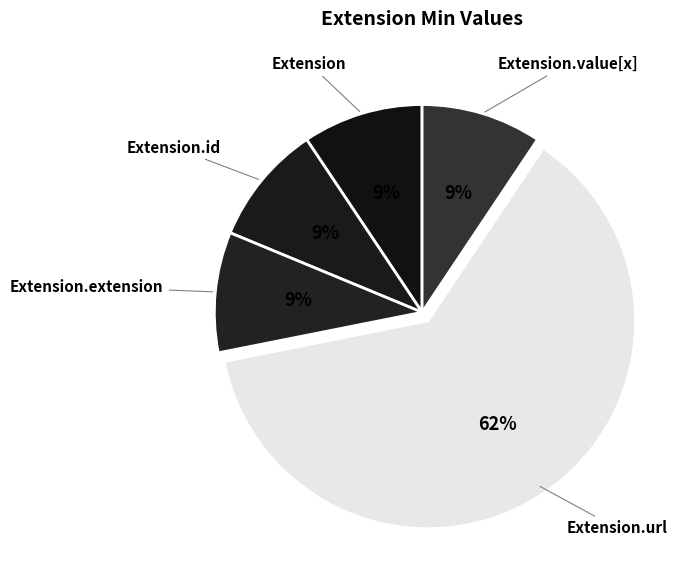

Does any single category account for the majority?

Yes